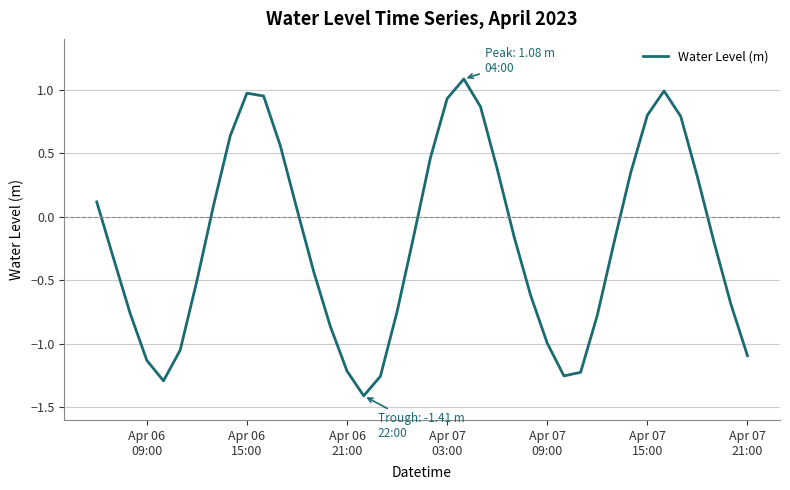

What is the greatest value displayed?

1.1